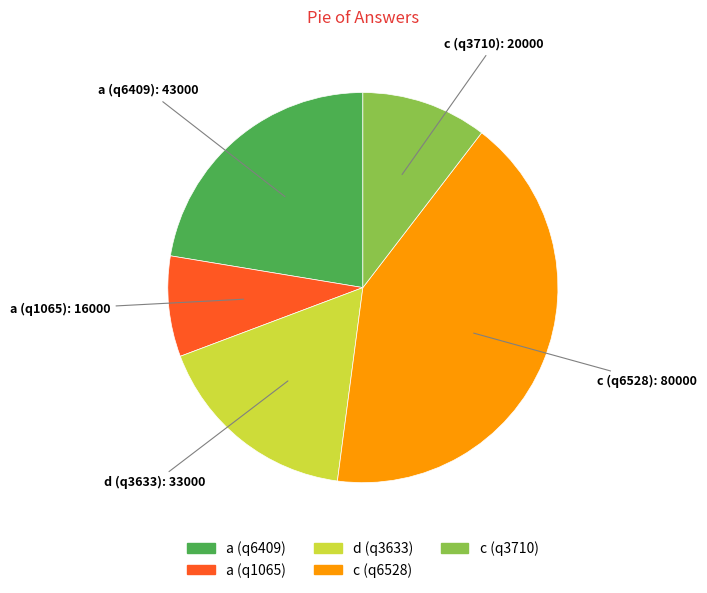

True or false: a (q1065) accounts for 8% of the total.

True